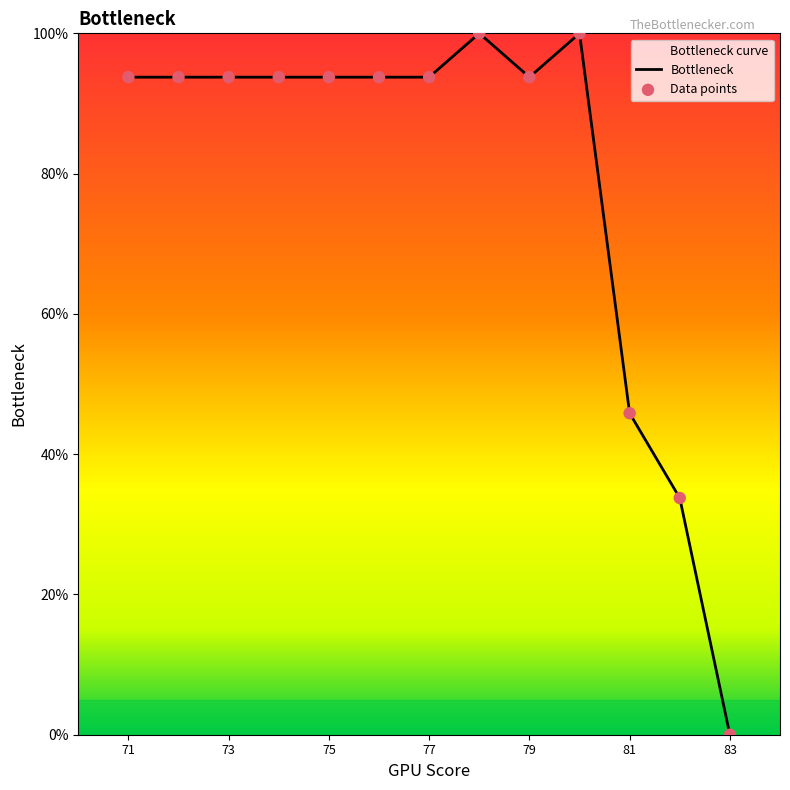

Where is the data nearest to the value 49?

81